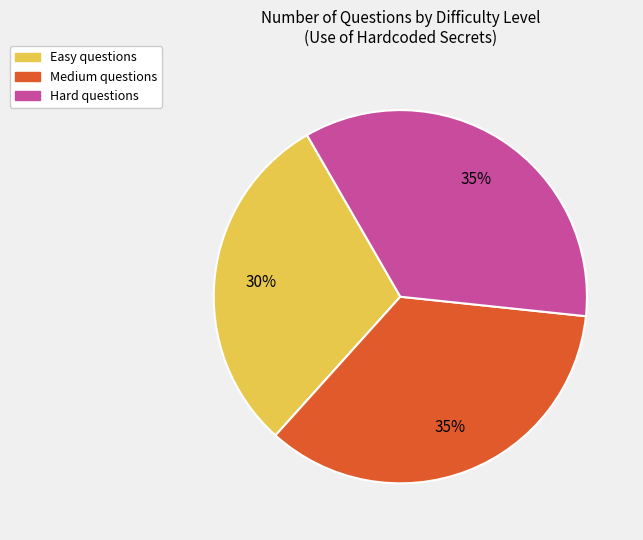

Count the number of slices in the pie.

3